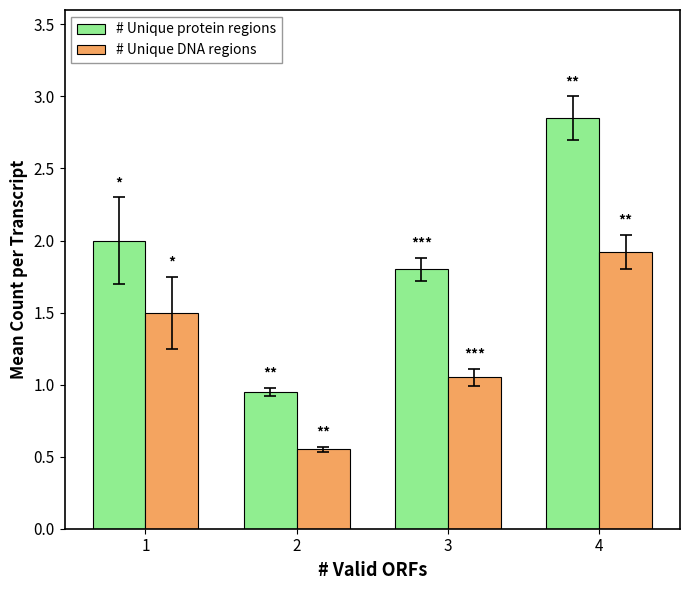

What is the sum of the # Unique DNA regions values at 4 and 3?

3.0